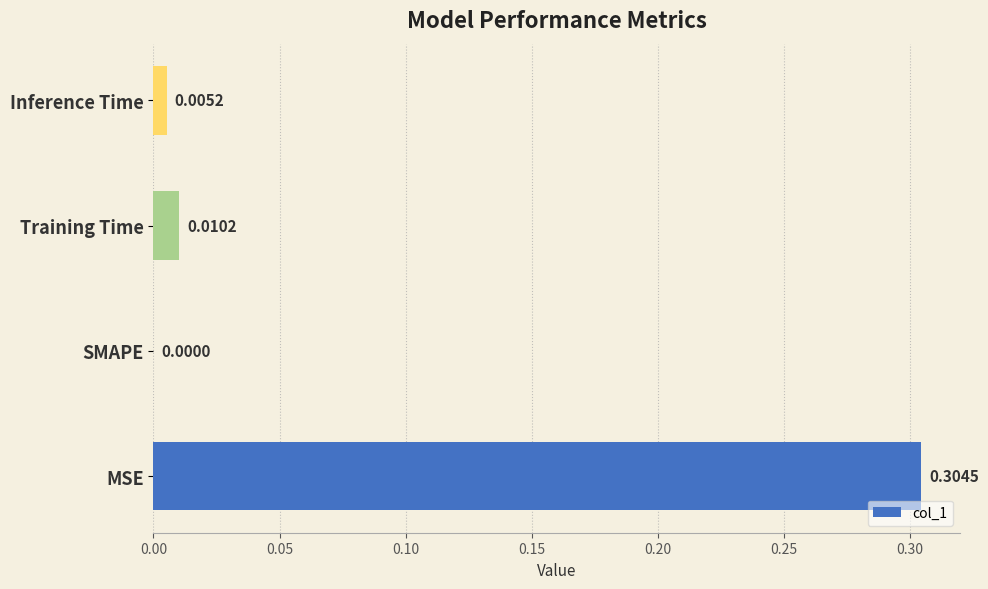

How many positive values are there?

3